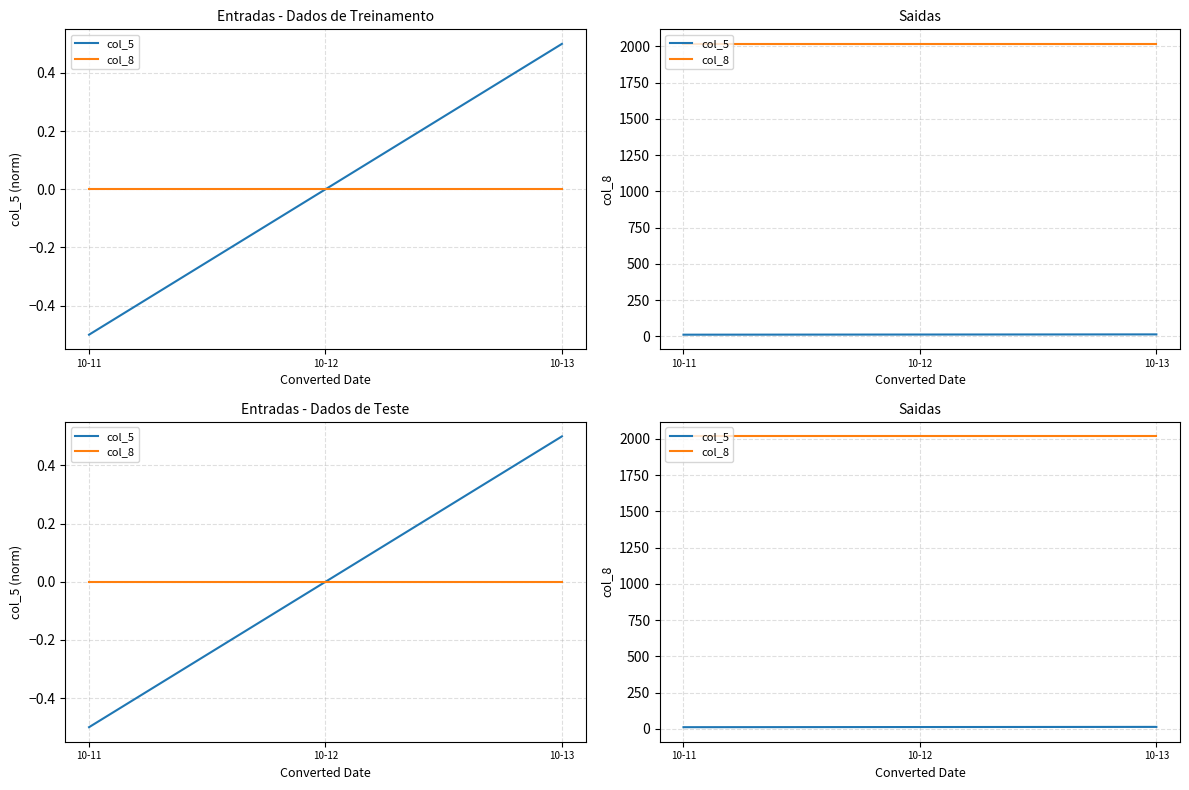

List the series in order of their peak value, lowest first.

col_5, col_8